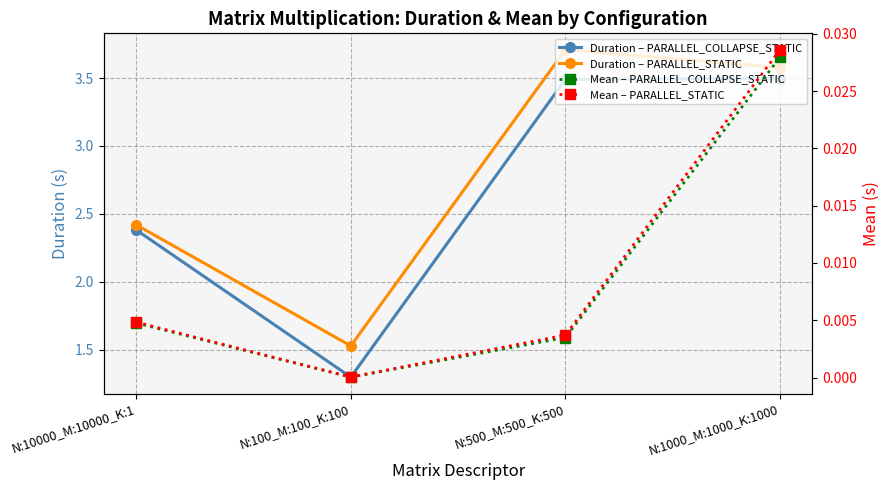

How many values in the Duration – PARALLEL_STATIC series are below 3?

2